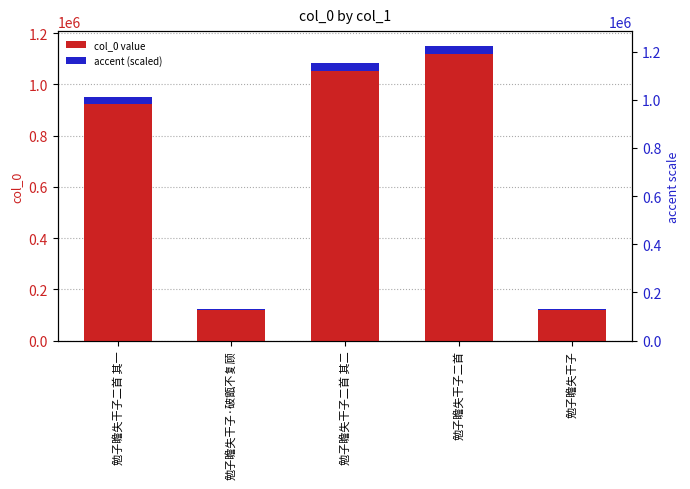

Reading right to left, extract all data points from this chart.

col_0 value: 勉子瞻失干子=118391.0	勉子瞻失干子二首=1117219.0	勉子瞻失干子二首 其二=1051542.0	勉子瞻失干子·破甑不复顾=118727.0	勉子瞻失干子二首 其一=924833.0
accent (scaled): 勉子瞻失干子=3551.7	勉子瞻失干子二首=33516.6	勉子瞻失干子二首 其二=31546.3	勉子瞻失干子·破甑不复顾=3561.8	勉子瞻失干子二首 其一=27745.0